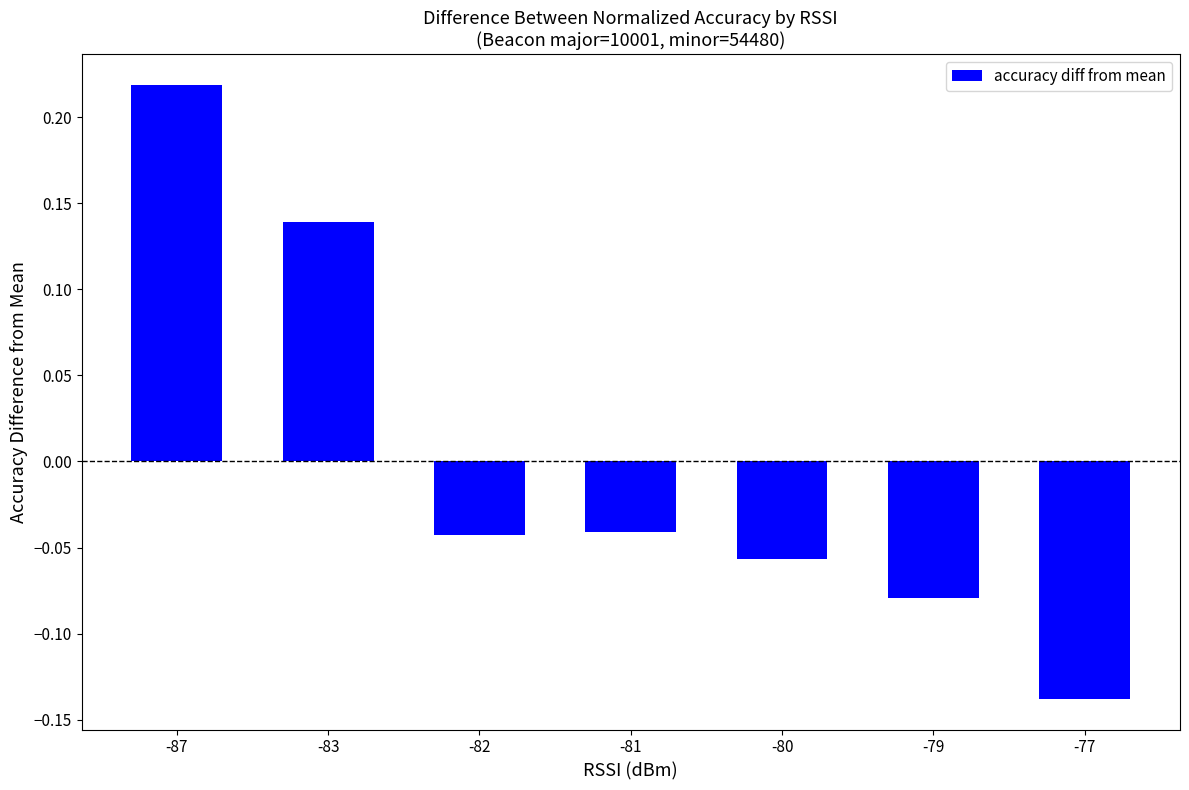

Which label corresponds to the smallest value in the chart?

-77